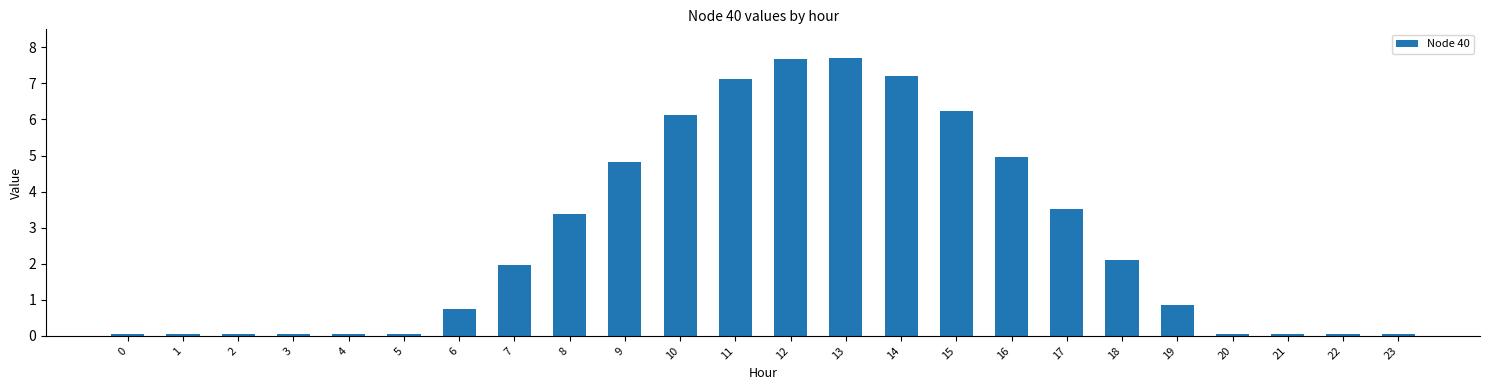

What is the sum of the values at 9 and 4?

4.9